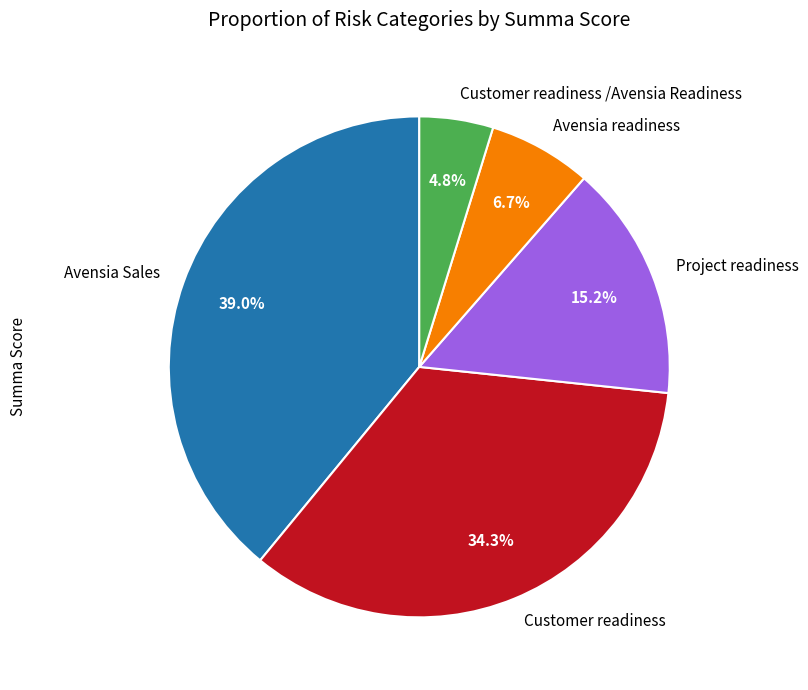

To the nearest percent, what is the combined percentage of Avensia Sales and Avensia readiness?

46%